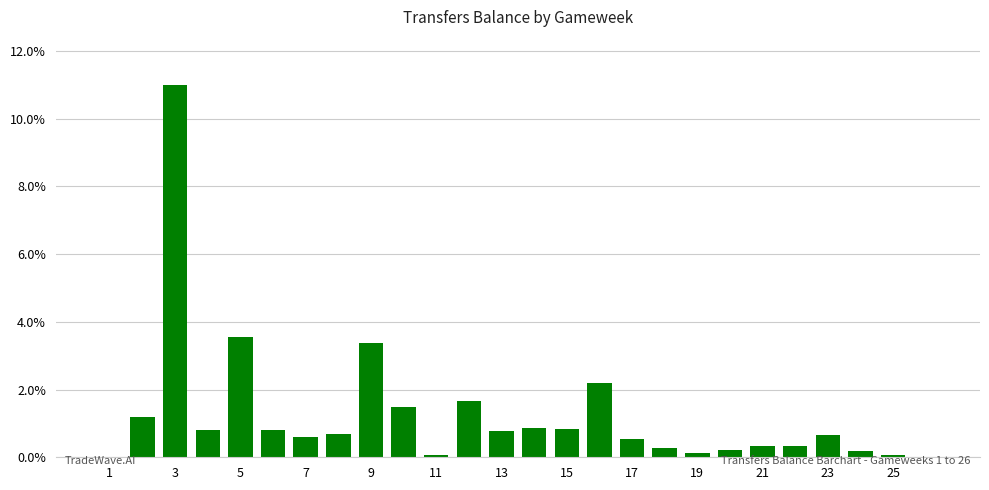

Are the bars horizontal?

No